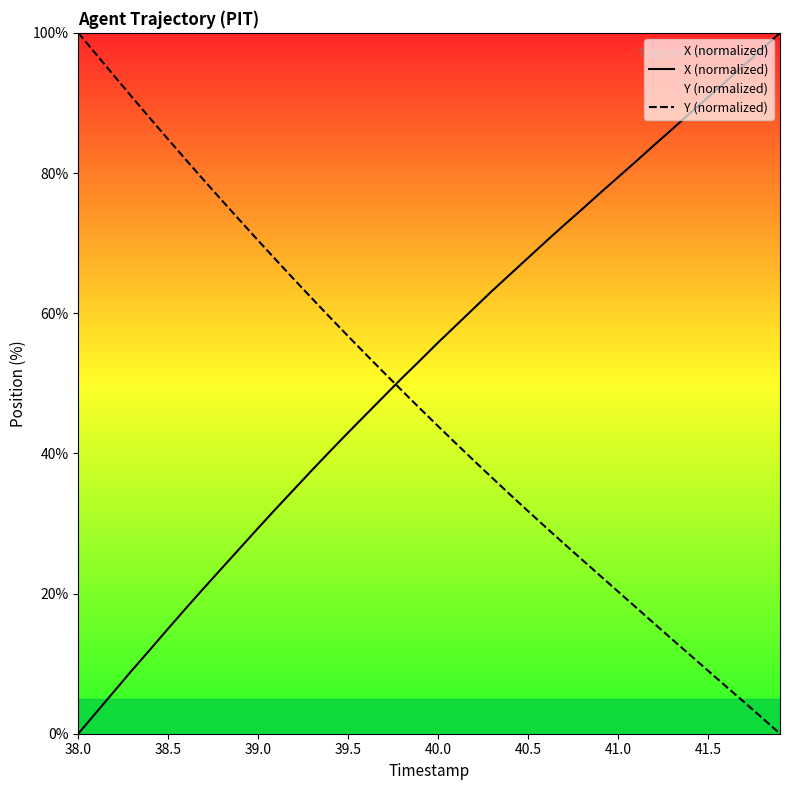

Does the chart have visible grid lines?

No